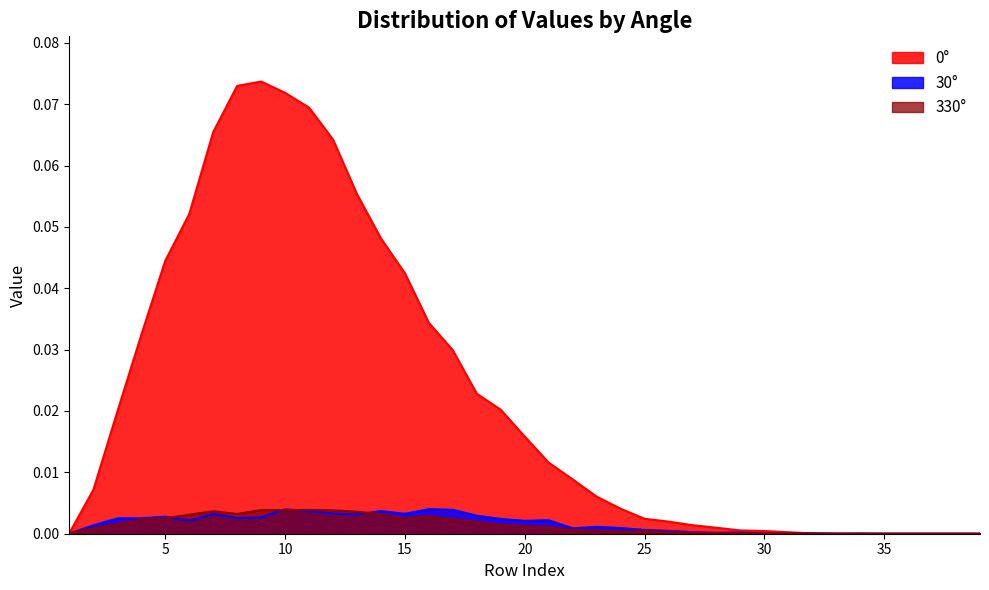

At which category does the chart reach its peak across all series?

9